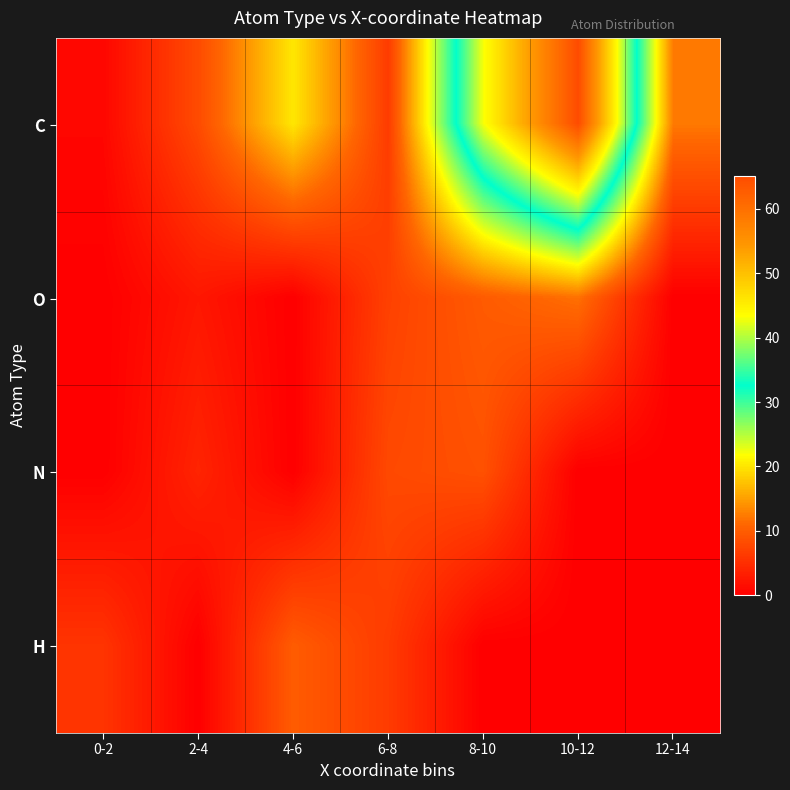

Which category has the highest value across all series?

10-12